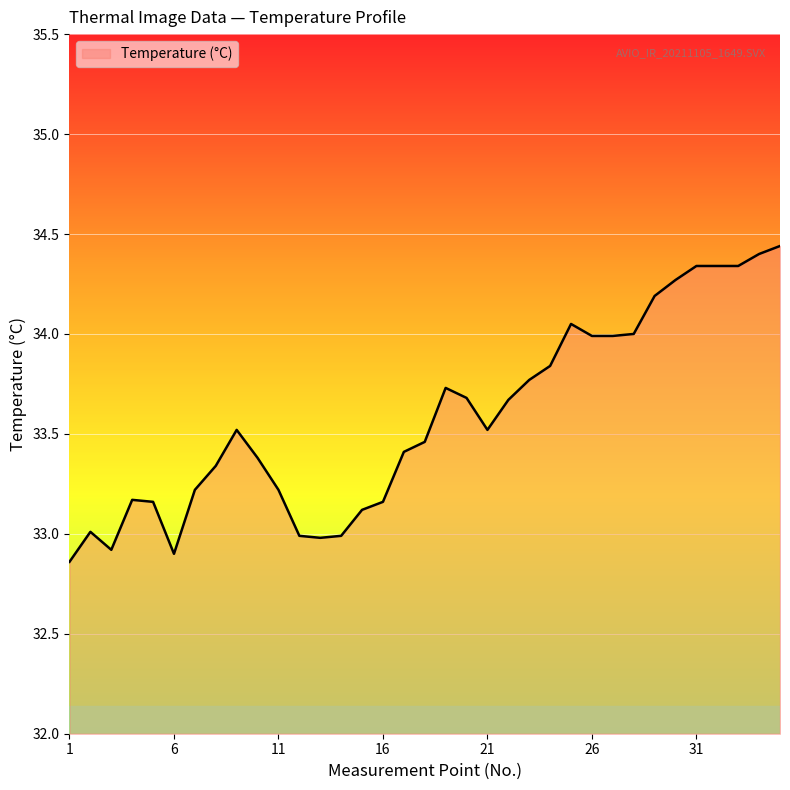

What is the value of the 33rd point from the left?

34.3